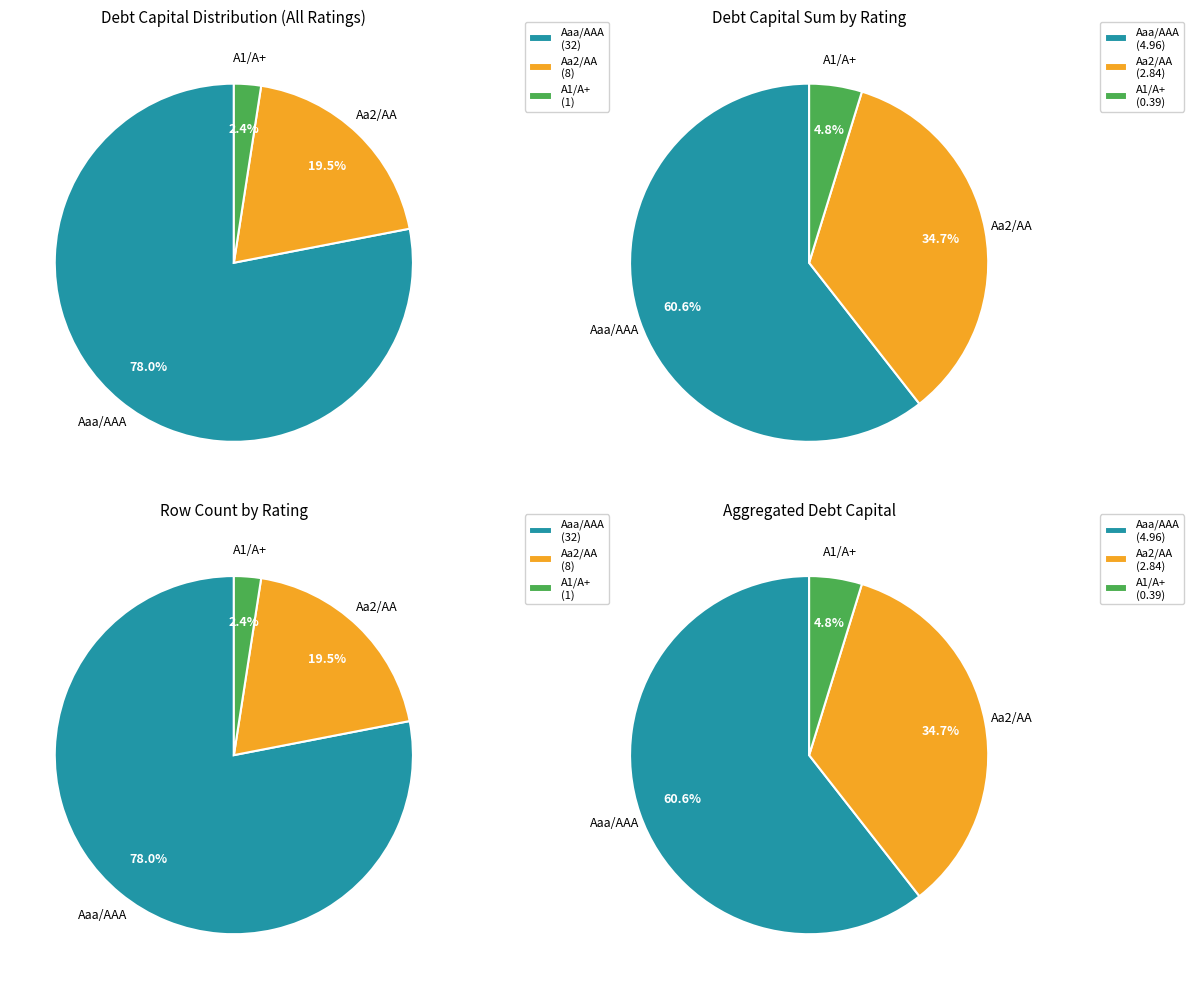

How many segments does this pie chart have?

3